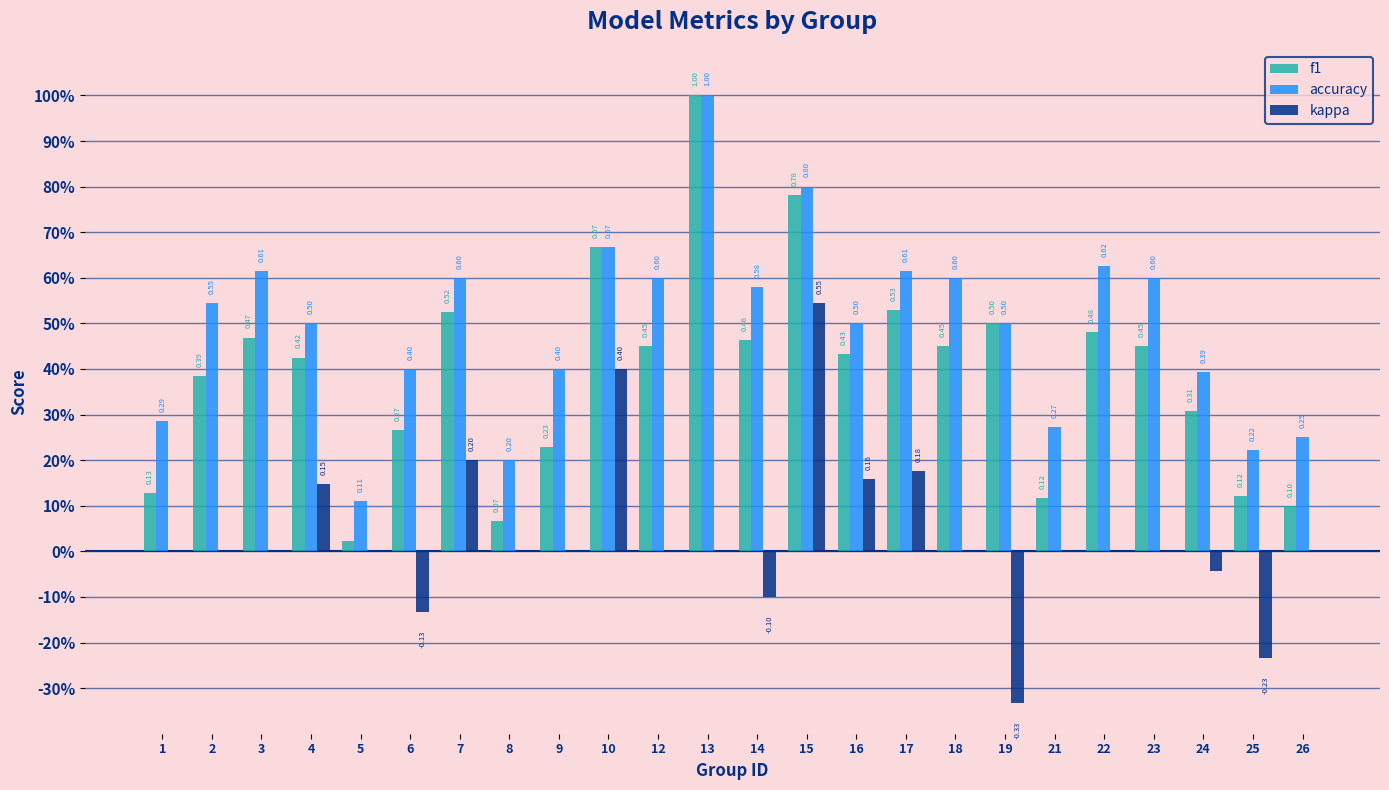

Rank the series at 17 from highest to lowest value.

accuracy, f1, kappa